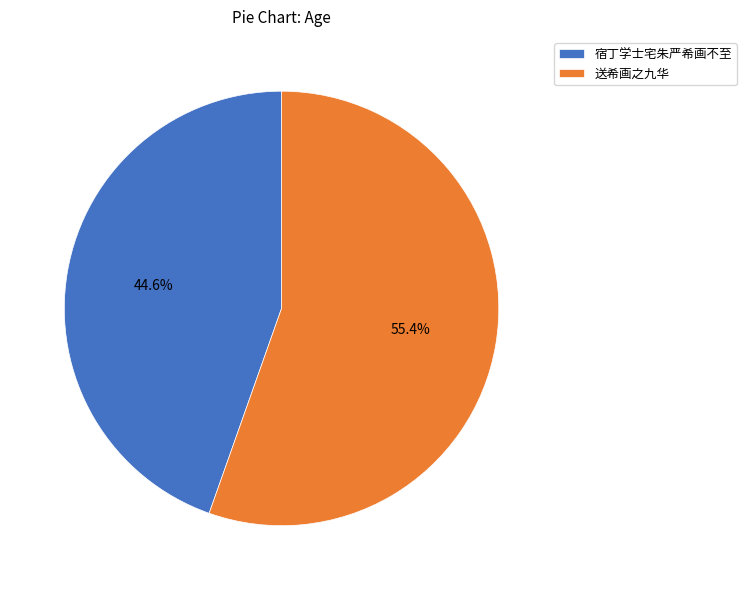

To the nearest percent, what is the difference between the largest and smallest slice percentages?

11%